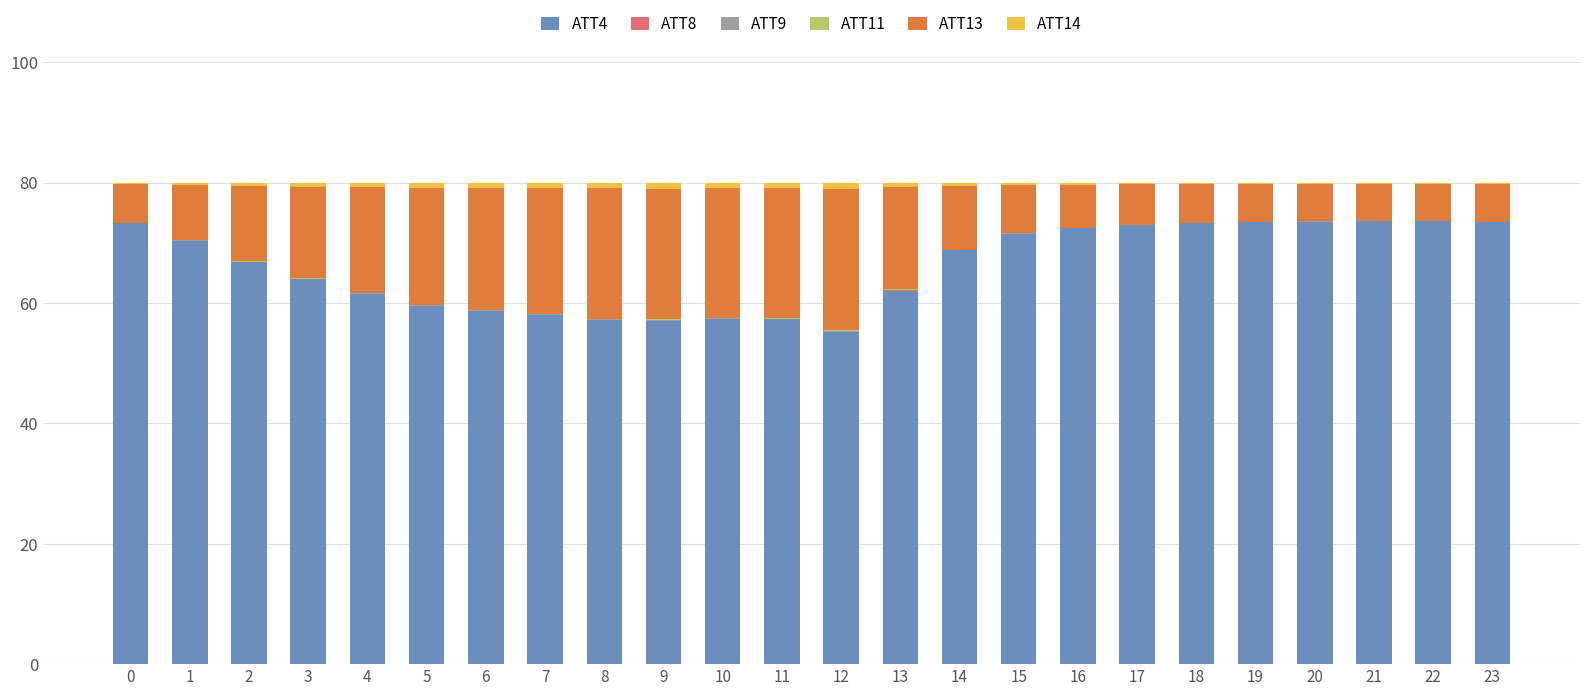

True or false: ATT4 has a value of 68.8 at 14.

True